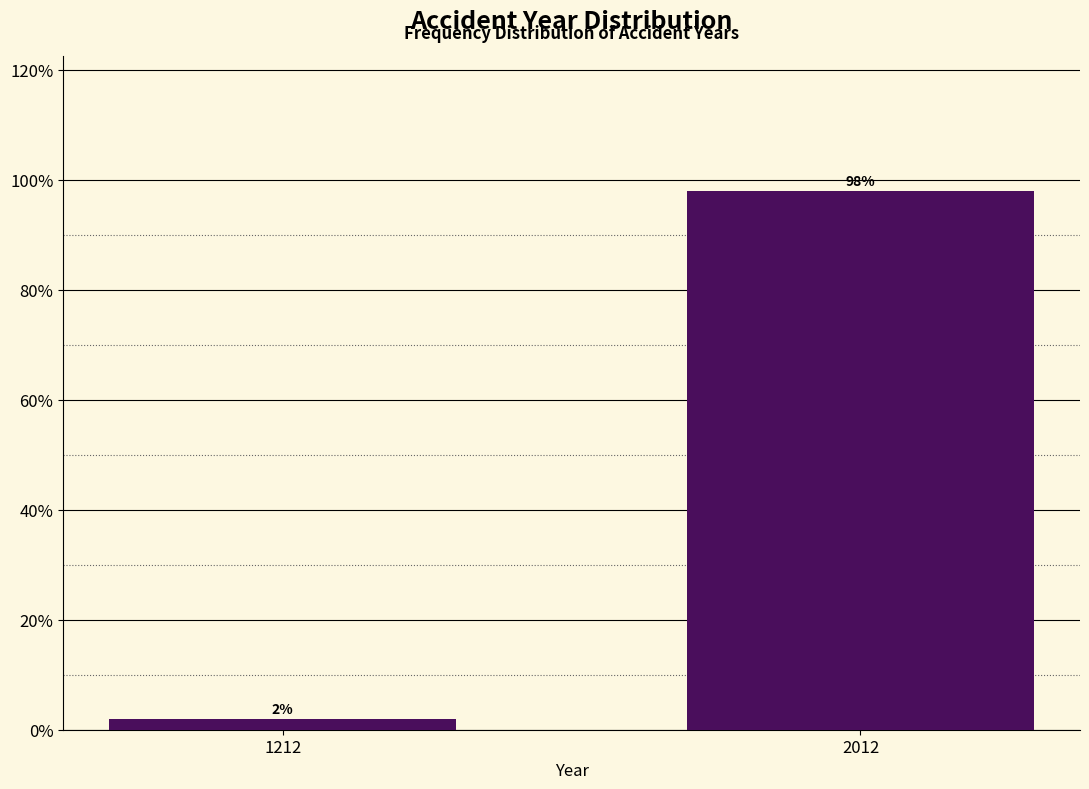

Reading left to right, list all the values displayed in this chart.

2	98